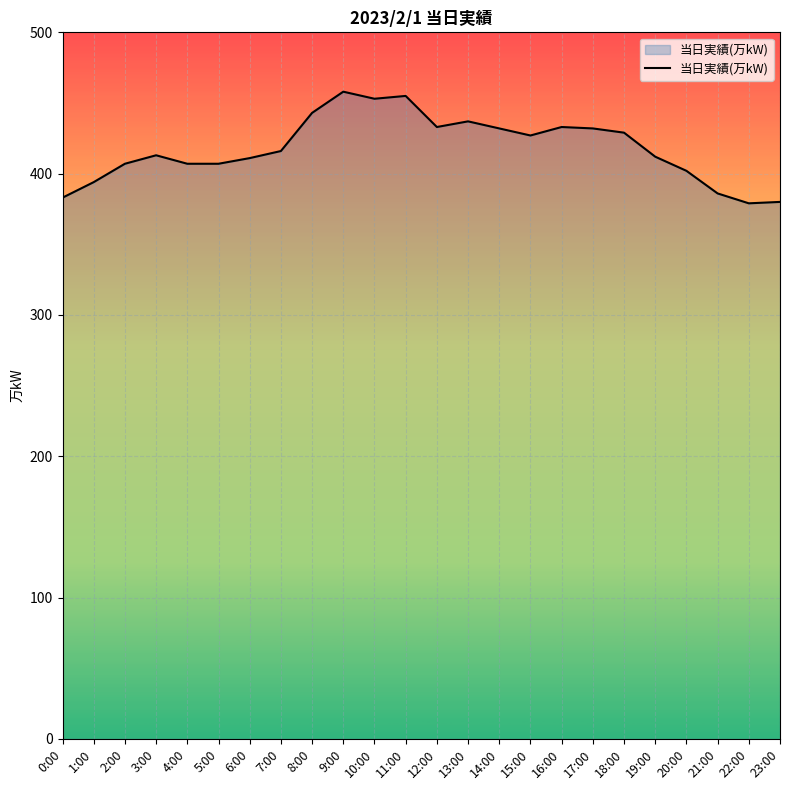

How many lines are shown in the chart?

1